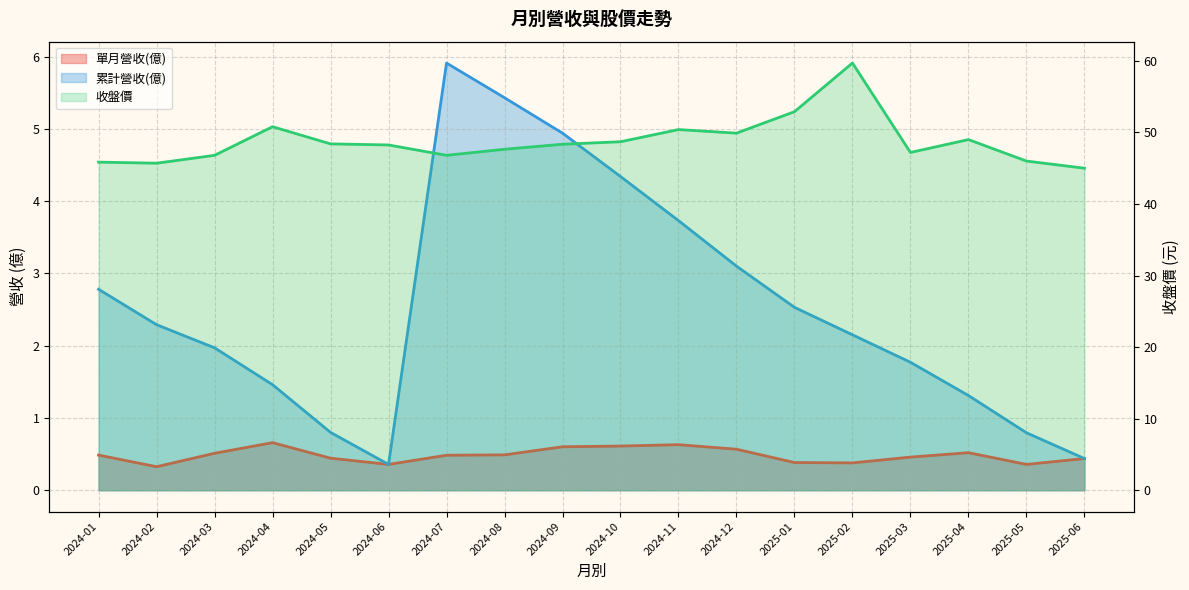

What are all the series names shown in the legend?

單月營收(億), 累計營收(億), 收盤價